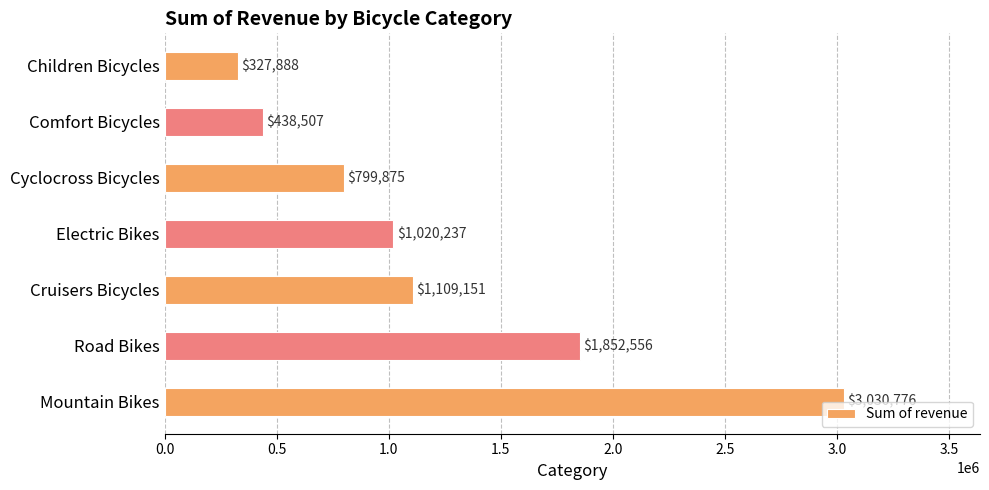

How many values are below 1020236?

3